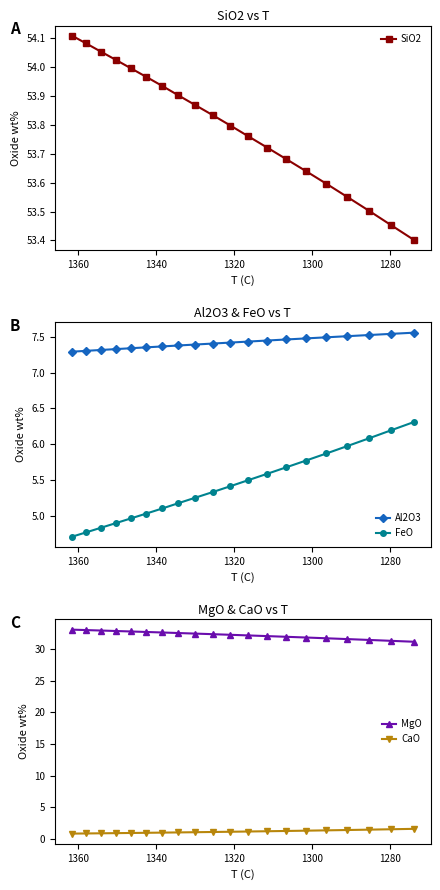

What is the average value of the FeO series?

5.4